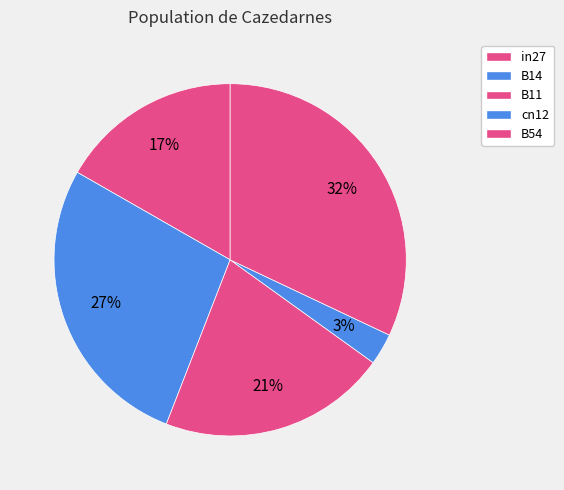

True or false: B14 accounts for 27% of the total.

True